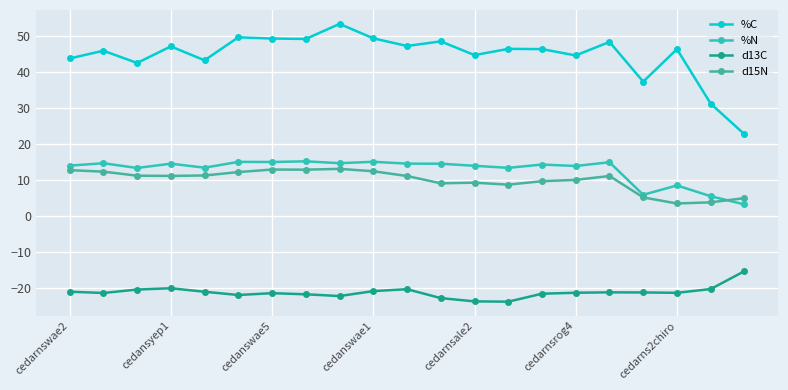

What are all the series names shown in the legend?

%C, %N, d13C, d15N